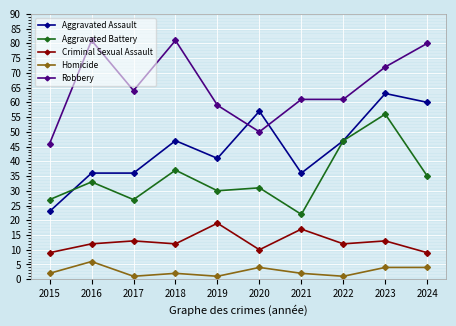

What is the total value across all series at 2020?

152